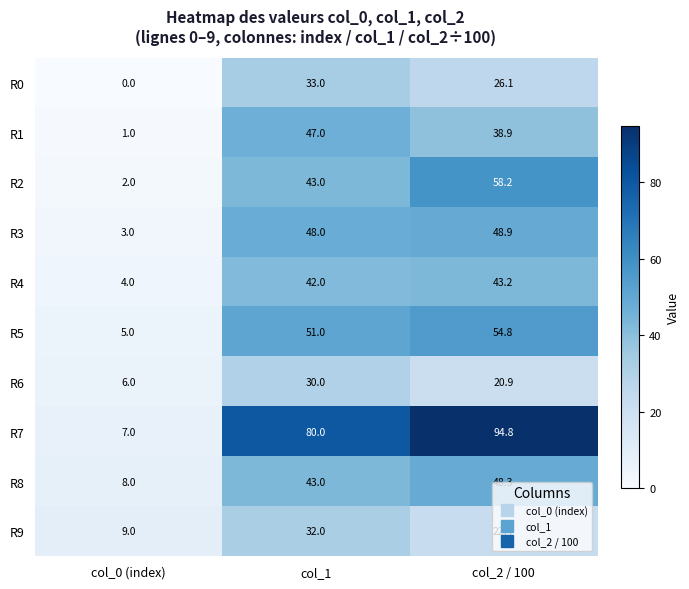

At which category is the sum across all series the highest?

col_2 / 100